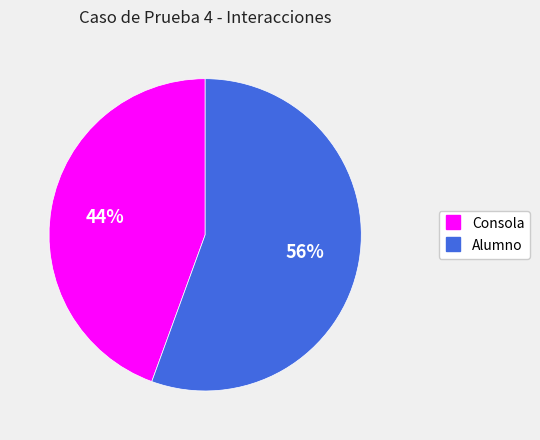

Which category has the smallest portion of the pie?

Consola